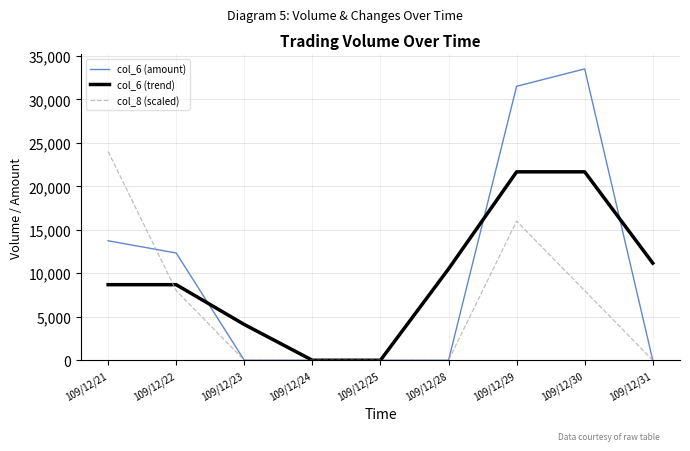

Reading left to right, what are all the values shown in this chart?

col_6 (amount): 109/12/21=13740.0	109/12/22=12330.0	109/12/23=0.0	109/12/24=0.0	109/12/25=0.0	109/12/28=0.0	109/12/29=31500.0	109/12/30=33500.0	109/12/31=0.0
col_6 (trend): 109/12/21=8690.0	109/12/22=8690.0	109/12/23=4110.0	109/12/24=0.0	109/12/25=0.0	109/12/28=10500.0	109/12/29=21666.7	109/12/30=21666.7	109/12/31=11166.7
col_8 (scaled): 109/12/21=24000.0	109/12/22=8000.0	109/12/23=0.0	109/12/24=0.0	109/12/25=0.0	109/12/28=0.0	109/12/29=16000.0	109/12/30=8000.0	109/12/31=0.0